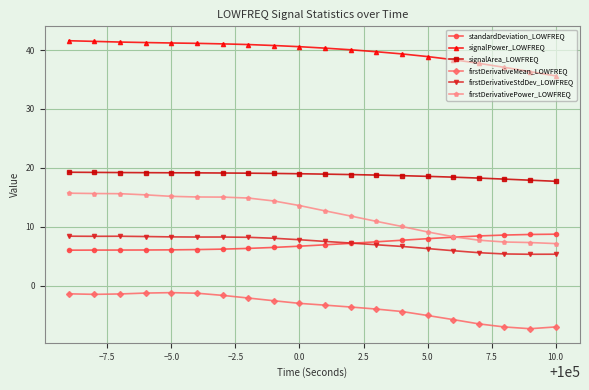

What is the greatest value displayed?

41.6